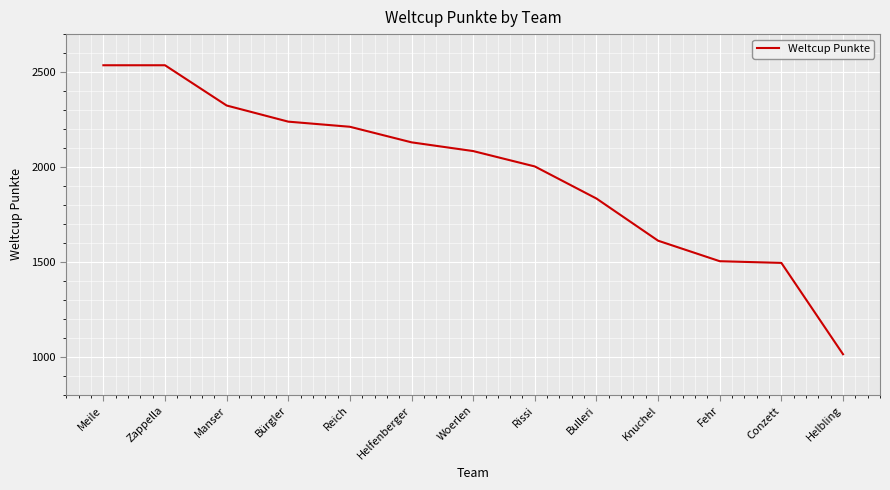

Read the value at Meile.

2536